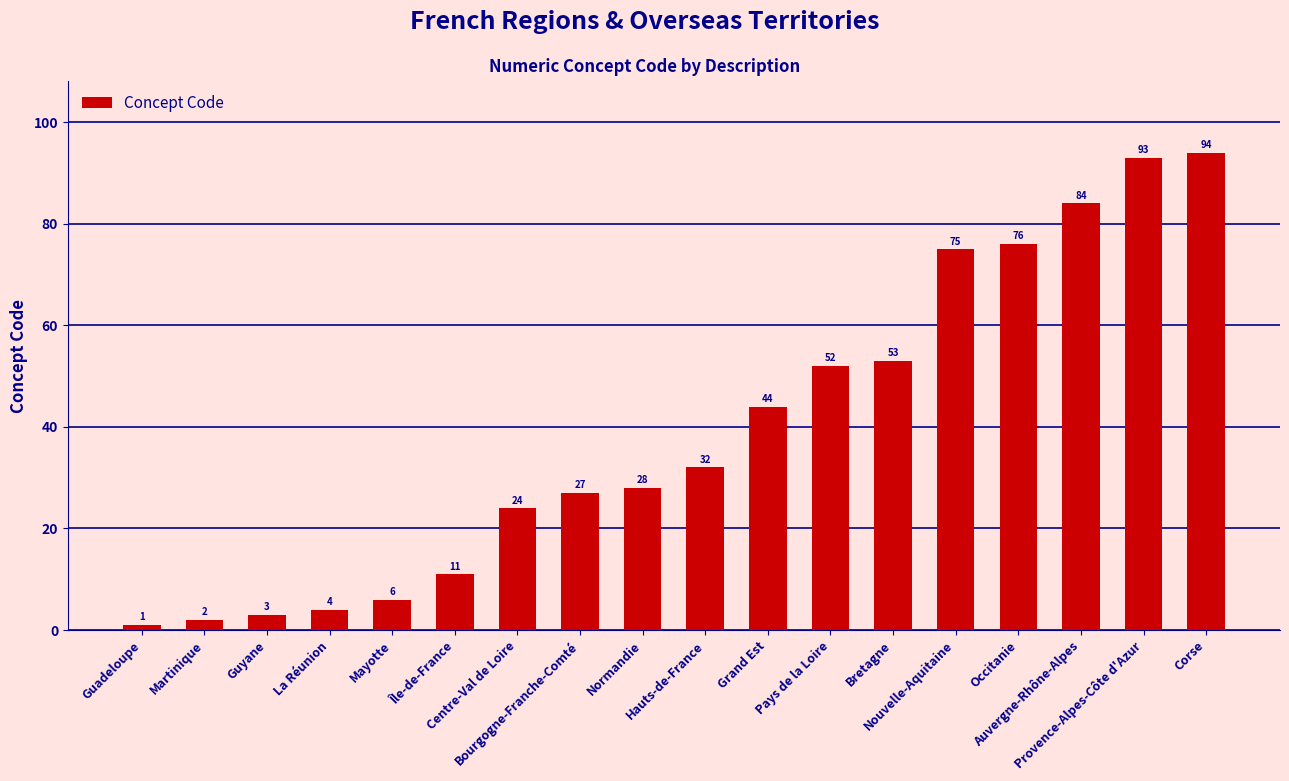

What is the sum of the values at Guyane and Bretagne?

56